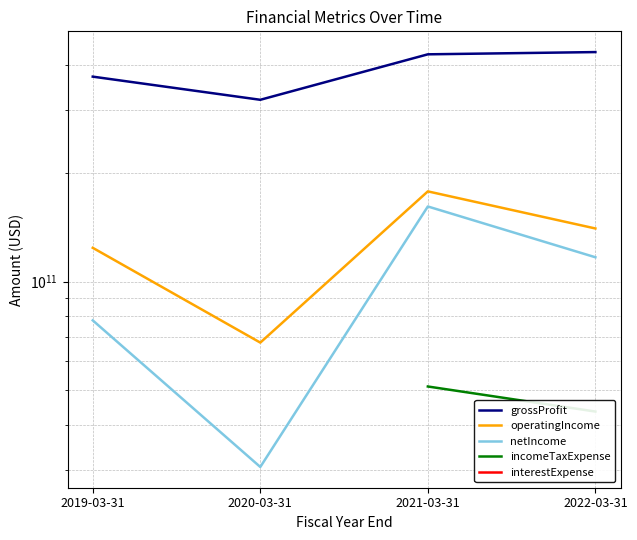

Is the value of incomeTaxExpense at 2019-03-31 greater than the value of grossProfit at 2021-03-31?

No